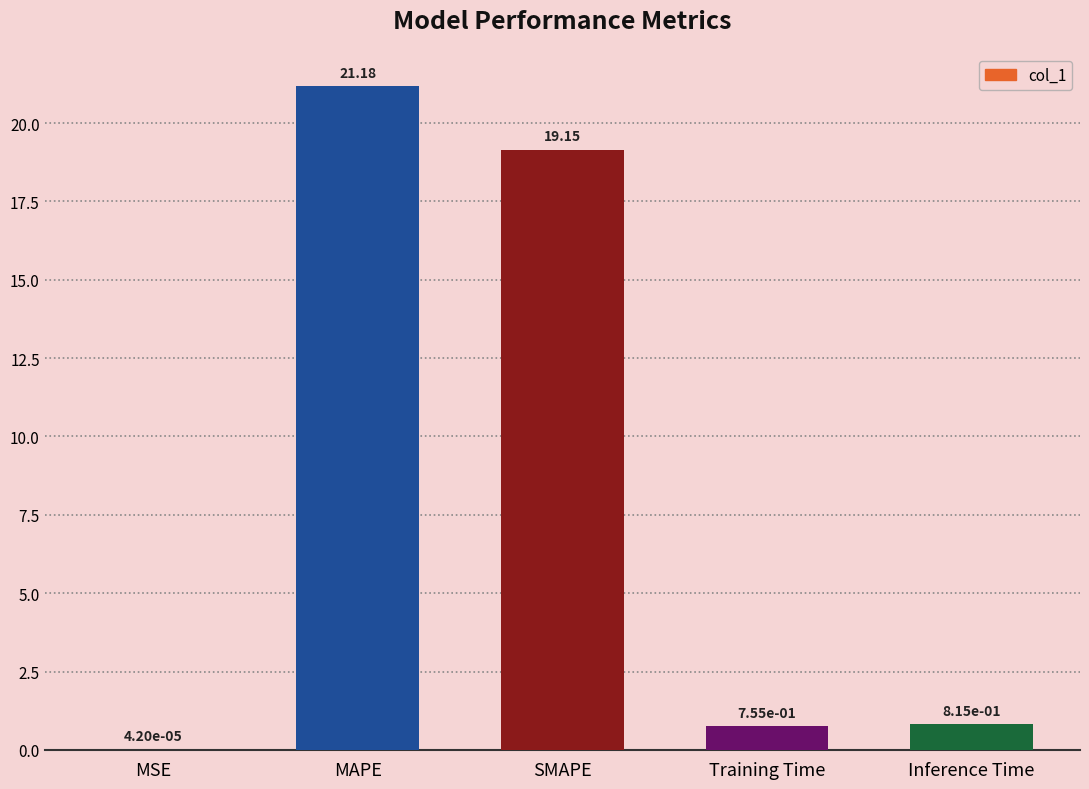

What is the change in value from MAPE to SMAPE?

-2.0